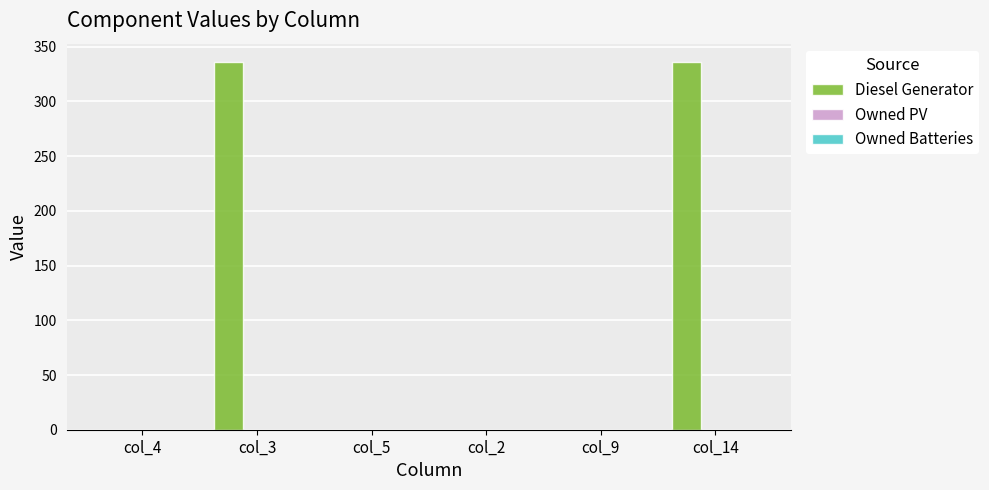

What is the maximum value shown in the chart?

336